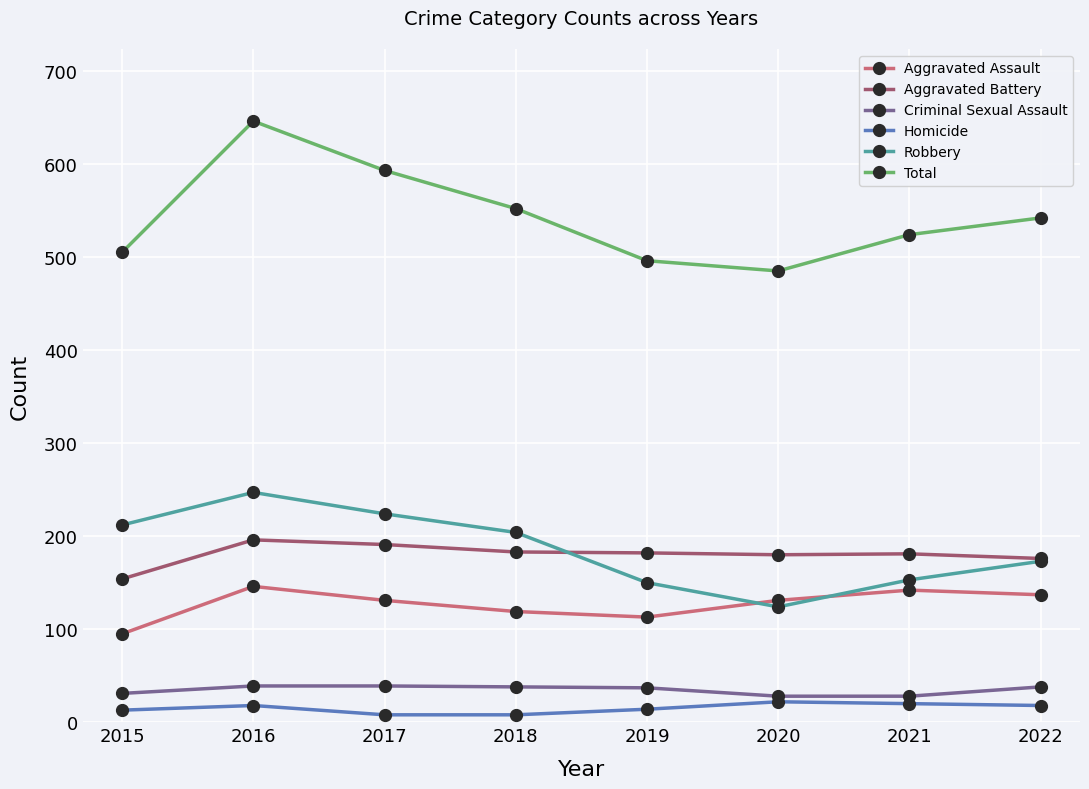

Is it true that Homicide equals 13 at 2015?

True